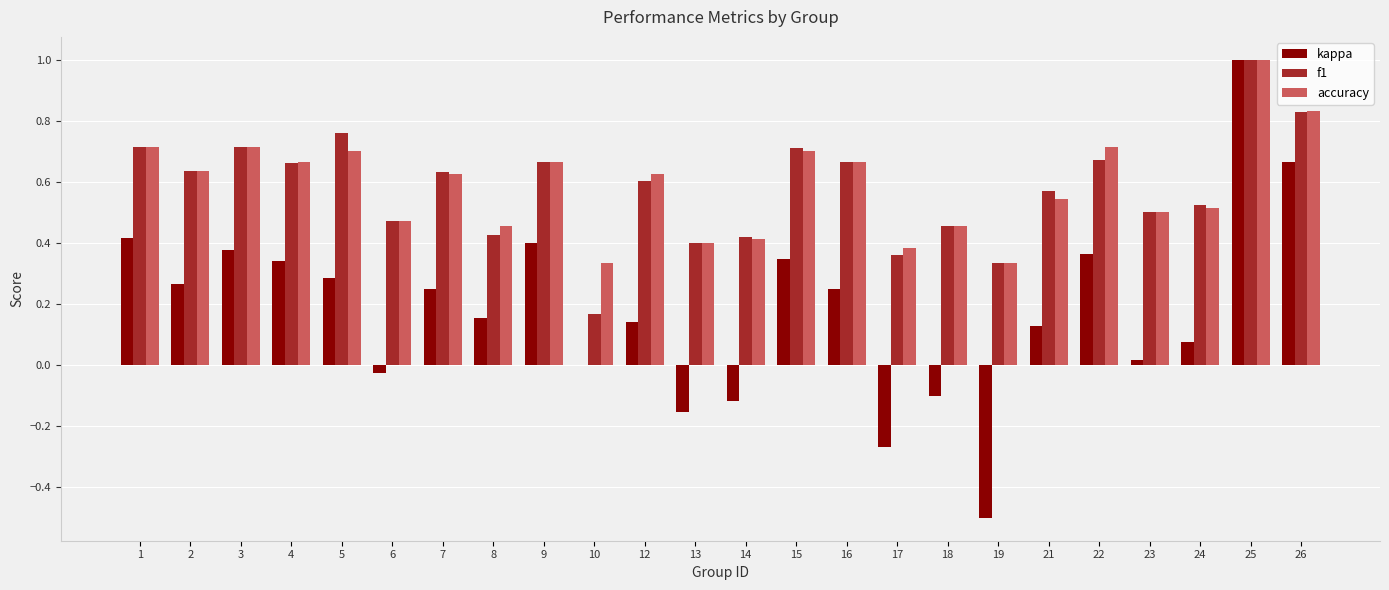

What is the total value across all series at 12?

1.4